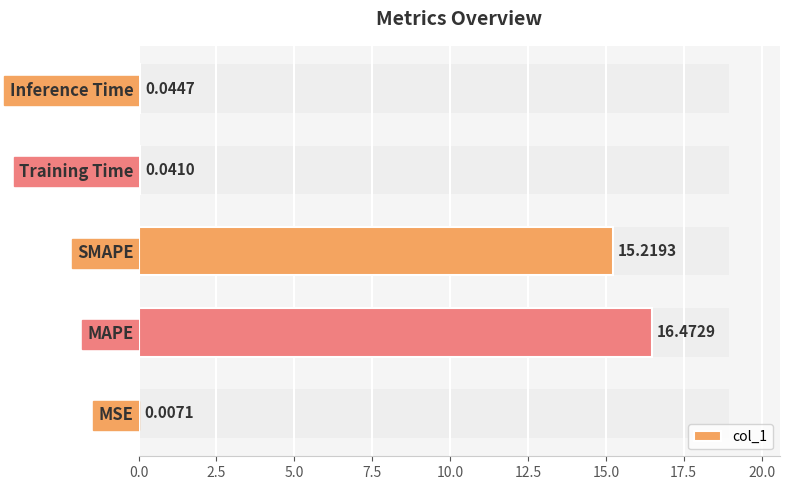

Does the chart contain any negative values?

No